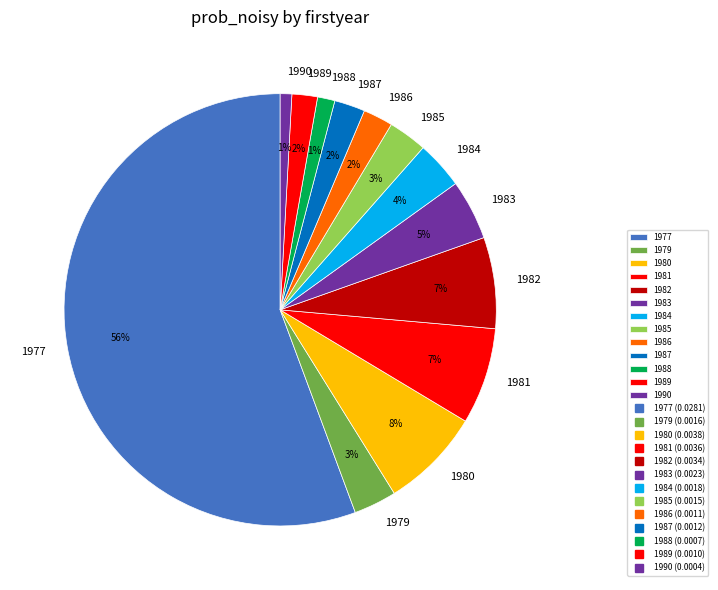

Combined, do 1982 and 1981 account for over 50%?

No